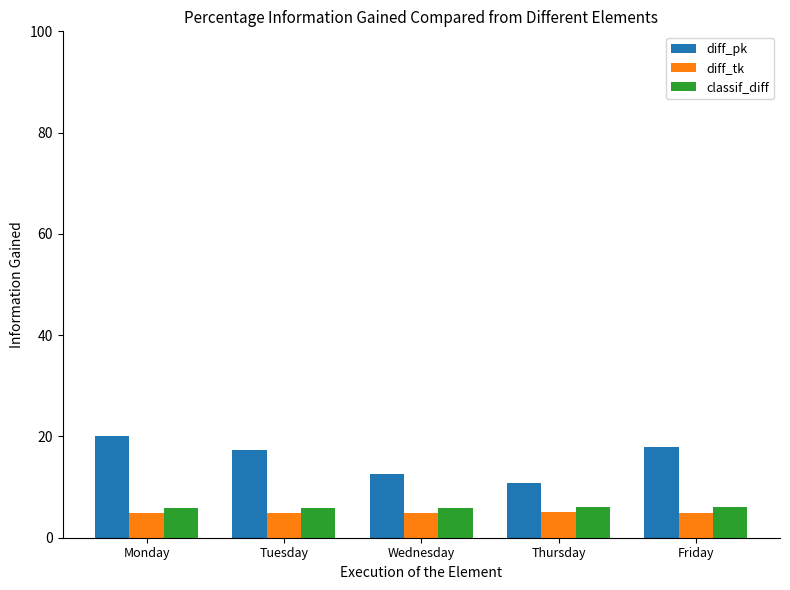

Is the value of diff_tk at Friday greater than the value of classif_diff at Monday?

No